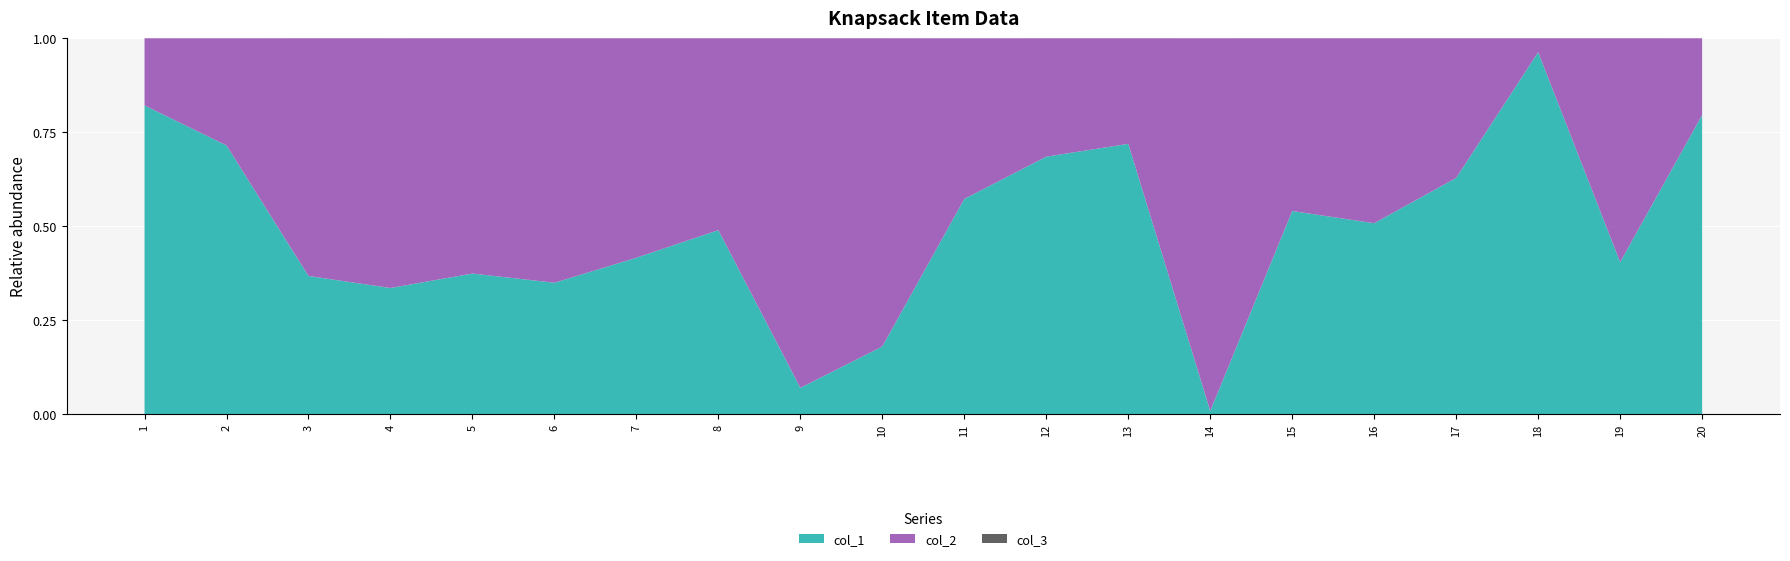

Reading left to right, transcribe all the data shown in this chart.

col_1: 6939	1994	5270	2334	3949	5301	6929	6382	731	1494	2015	7553	6965	59	8085	7277	9895	9763	3290	5677
col_2: 1509	794	9053	4614	6599	9850	9712	6647	9647	6782	1502	3471	2719	6542	6870	7044	5846	376	4838	1458
col_3: 1	1	1	1	1	1	1	1	1	1	1	1	1	1	1	1	1	1	1	1